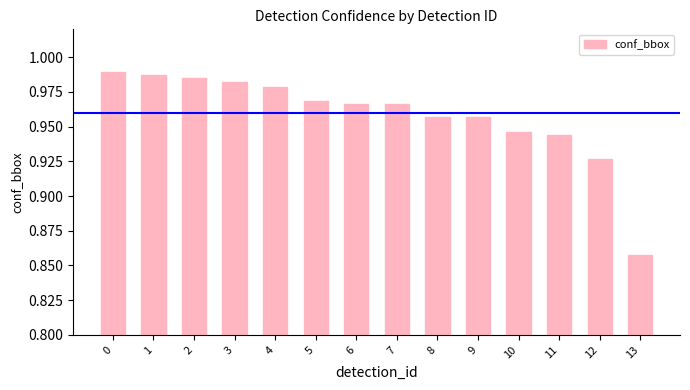

What is the sum of the values at 8 and 4?

1.9